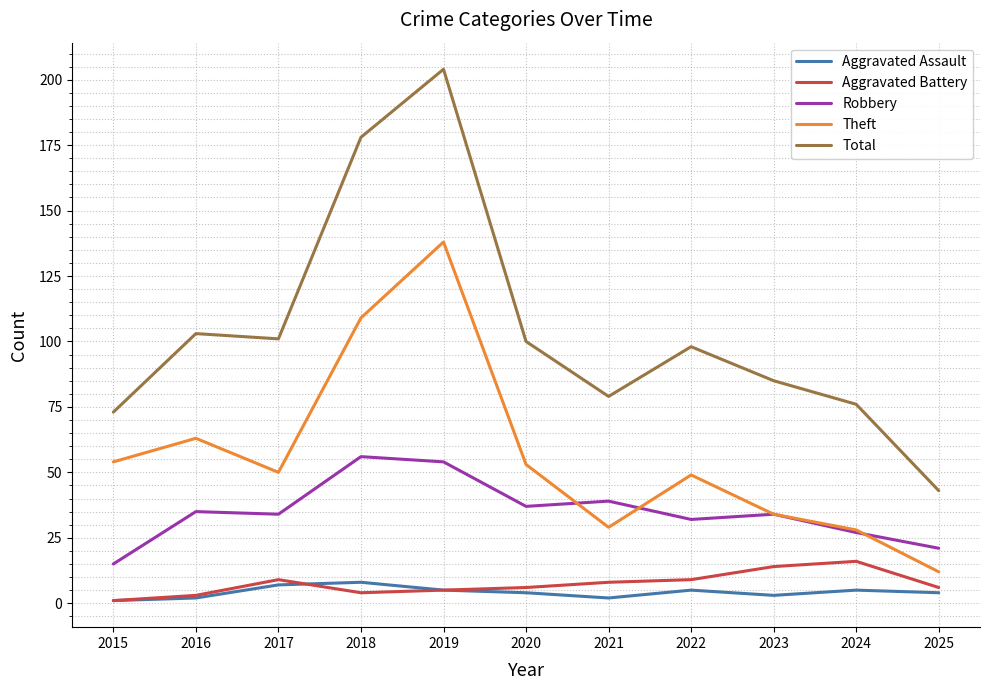

At 2021, list the series in order from smallest to largest.

Aggravated Assault, Aggravated Battery, Theft, Robbery, Total